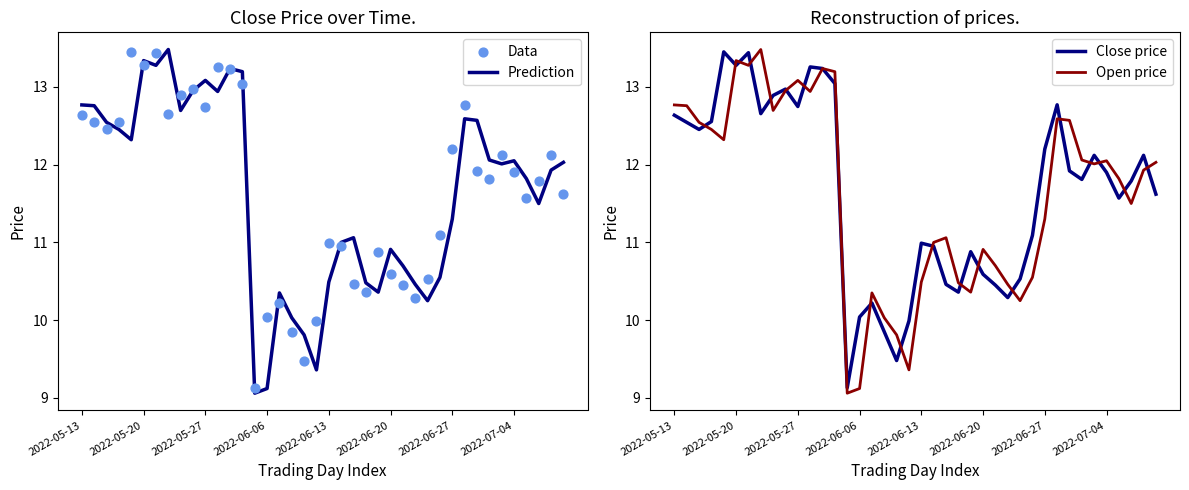

At how many categories does at least one series exceed 12?

22